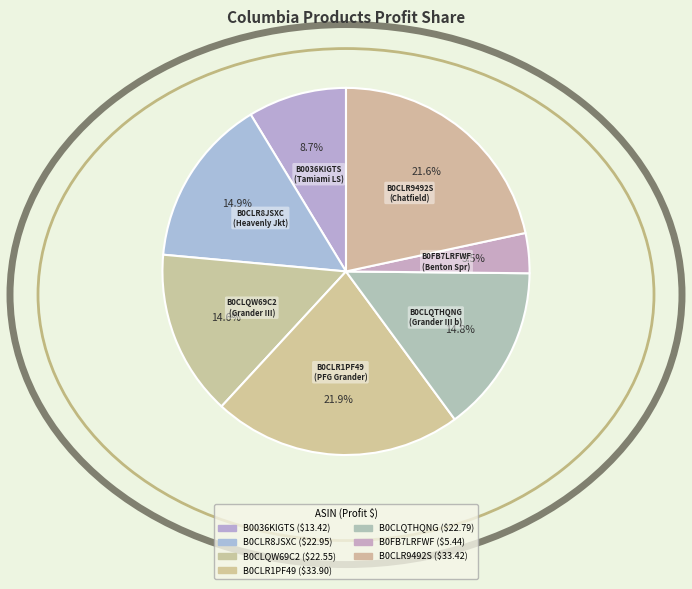

Is it true that B0CLR9492S is 34% of the pie?

False